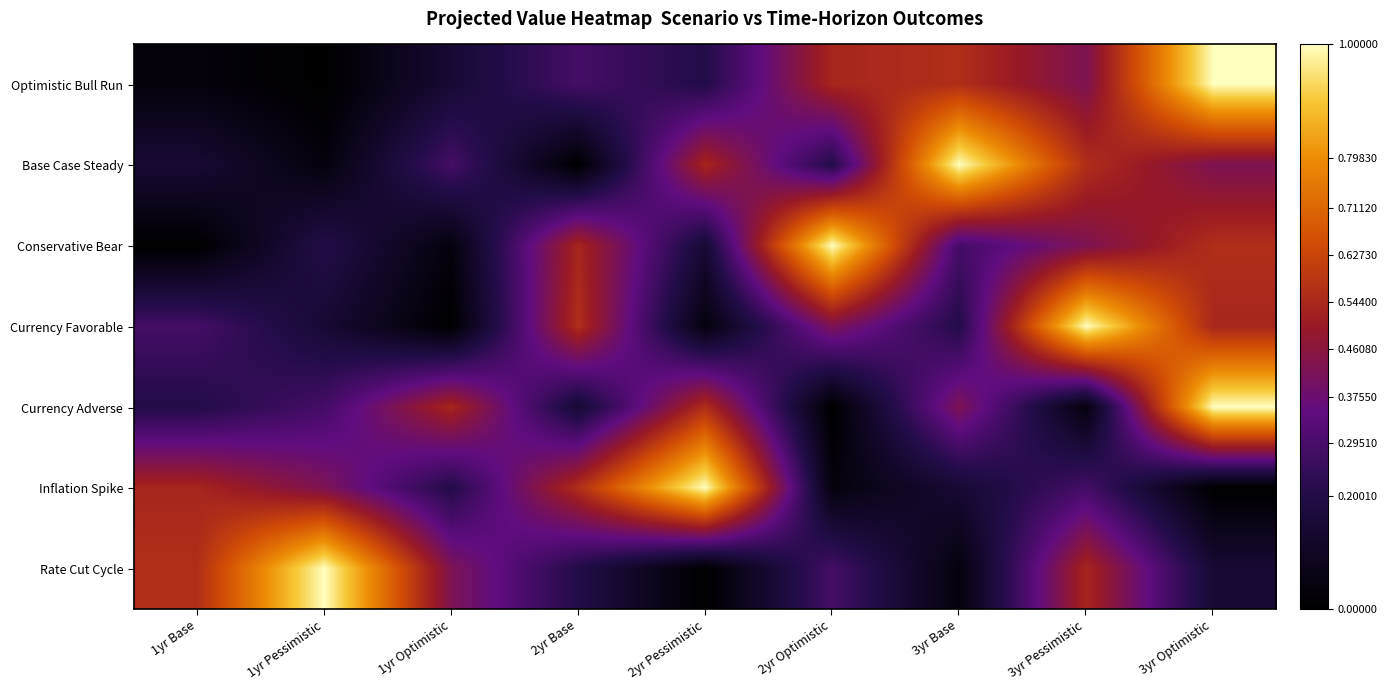

Reading left to right, transcribe all the data shown in this chart.

Optimistic Bull Run: 1yr Base=0.0	1yr Pessimistic=0.0	1yr Optimistic=0.1	2yr Base=0.3	2yr Pessimistic=0.2	2yr Optimistic=0.5	3yr Base=0.6	3yr Pessimistic=0.4	3yr Optimistic=1.0
Base Case Steady: 1yr Base=0.1	1yr Pessimistic=0.0	1yr Optimistic=0.3	2yr Base=0.0	2yr Pessimistic=0.5	2yr Optimistic=0.2	3yr Base=1.0	3yr Pessimistic=0.6	3yr Optimistic=0.4
Conservative Bear: 1yr Base=0.0	1yr Pessimistic=0.2	1yr Optimistic=0.0	2yr Base=0.5	2yr Pessimistic=0.1	2yr Optimistic=1.0	3yr Base=0.3	3yr Pessimistic=0.4	3yr Optimistic=0.6
Currency Favorable: 1yr Base=0.3	1yr Pessimistic=0.1	1yr Optimistic=0.0	2yr Base=0.6	2yr Pessimistic=0.0	2yr Optimistic=0.4	3yr Base=0.2	3yr Pessimistic=1.0	3yr Optimistic=0.5
Currency Adverse: 1yr Base=0.2	1yr Pessimistic=0.3	1yr Optimistic=0.5	2yr Base=0.1	2yr Pessimistic=0.6	2yr Optimistic=0.0	3yr Base=0.4	3yr Pessimistic=0.0	3yr Optimistic=1.0
Inflation Spike: 1yr Base=0.5	1yr Pessimistic=0.4	1yr Optimistic=0.2	2yr Base=0.6	2yr Pessimistic=1.0	2yr Optimistic=0.0	3yr Base=0.1	3yr Pessimistic=0.3	3yr Optimistic=0.0
Rate Cut Cycle: 1yr Base=0.6	1yr Pessimistic=1.0	1yr Optimistic=0.4	2yr Base=0.2	2yr Pessimistic=0.0	2yr Optimistic=0.3	3yr Base=0.0	3yr Pessimistic=0.5	3yr Optimistic=0.1